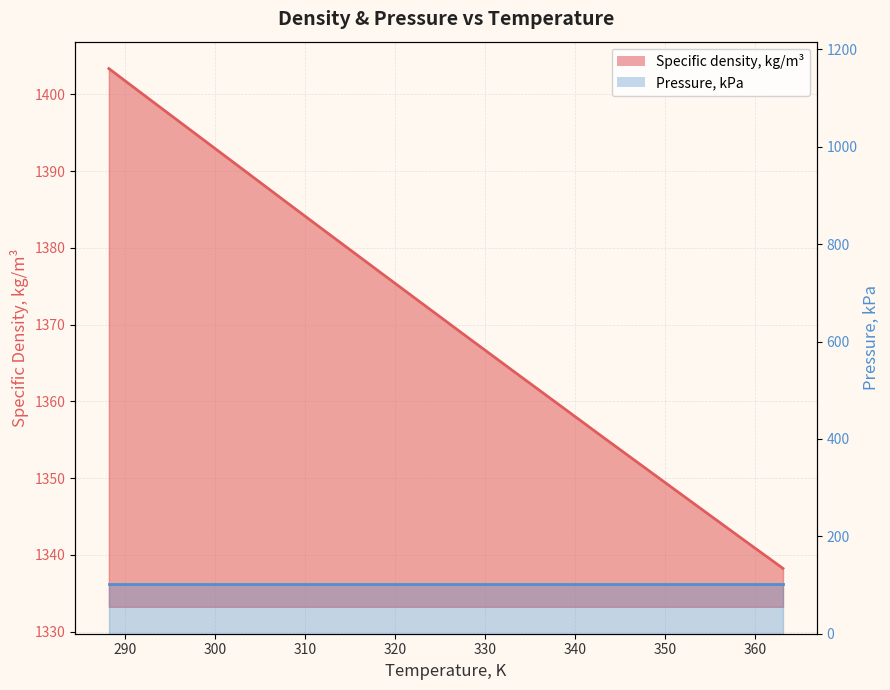

What is the change in value from 343.14 to 353.15?

-8.6